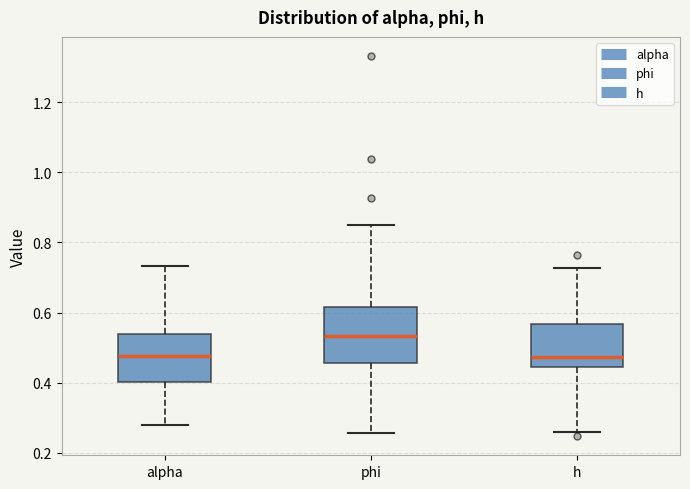

Which box is the tallest, from its lower edge to its upper edge?

phi